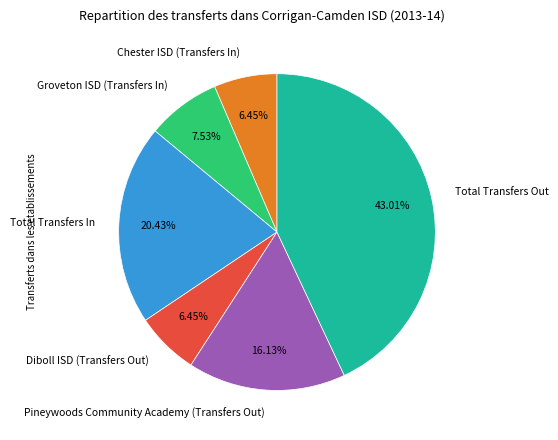

How much of the chart is everything except Chester ISD (Transfers In)?

93.5%